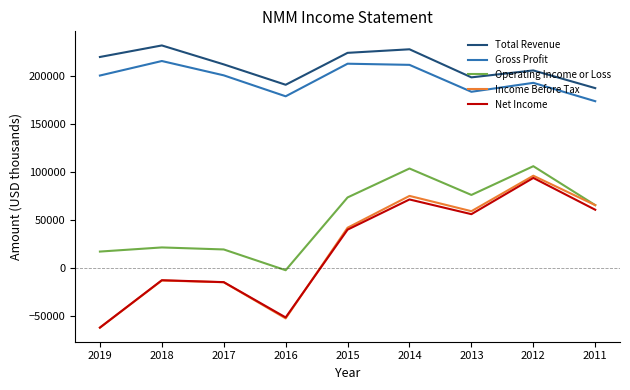

How many lines are shown in the chart?

5